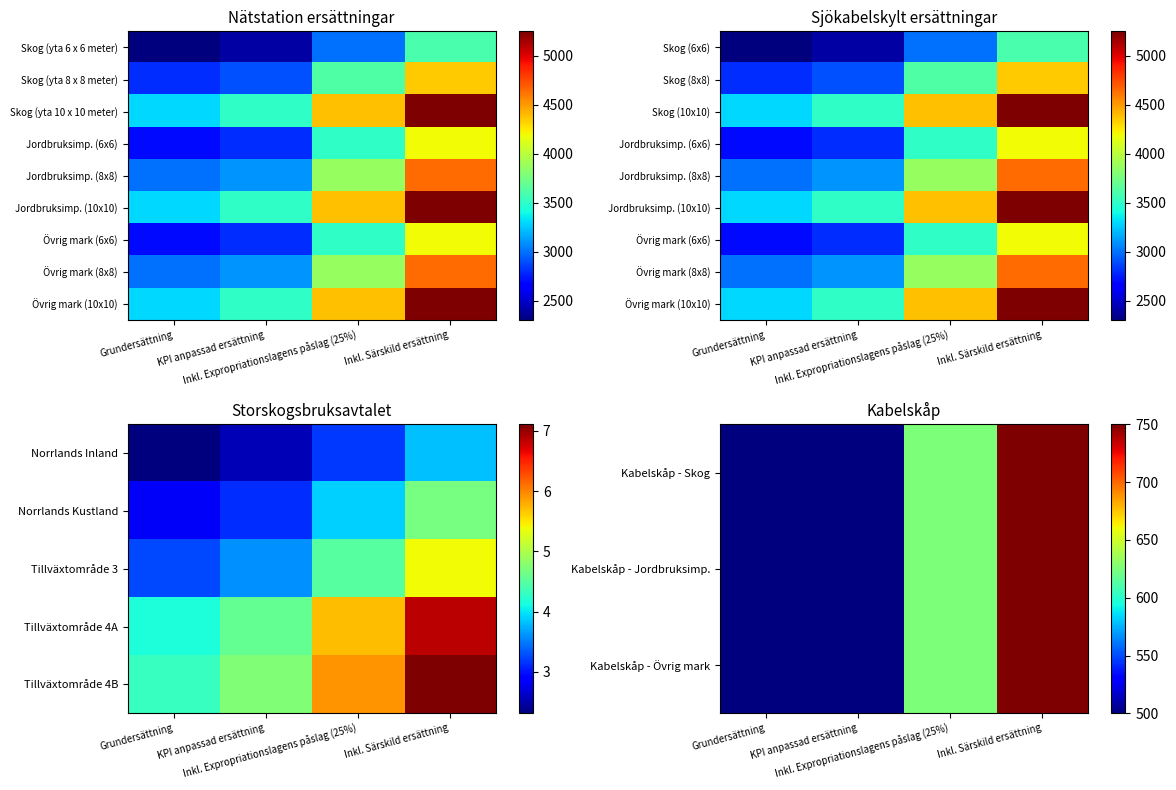

Is the value of Övrig mark (10x10) at KPI anpassad ersättning greater than the value of Övrig mark (8x8) at Inkl. Särskild ersättning?

No